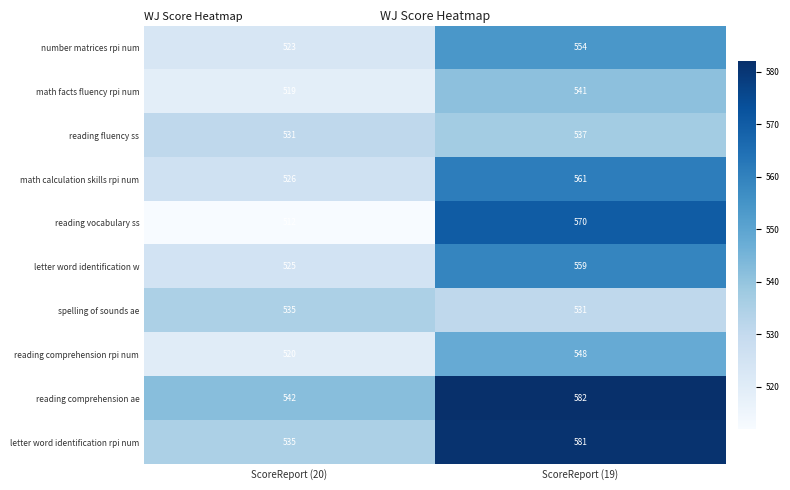

Which series has the largest total across all categories?

reading comprehension ae